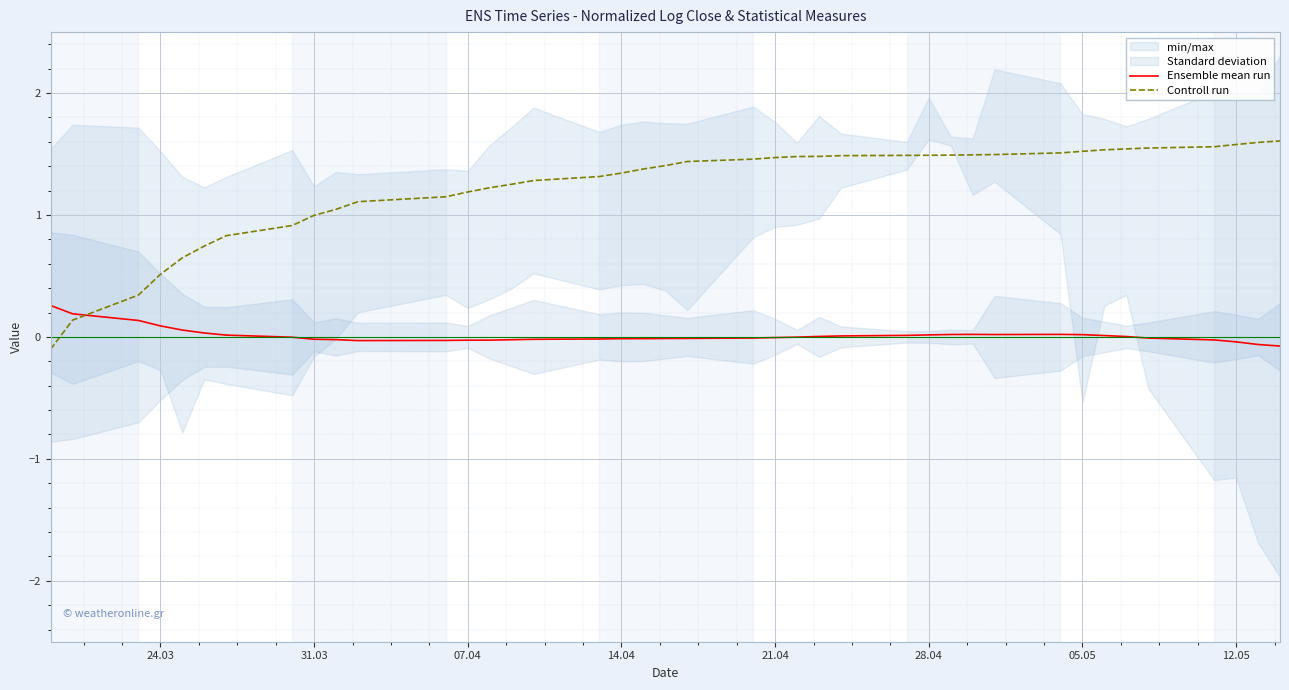

True or false: Ensemble mean run and Controll run intersect in this chart.

True